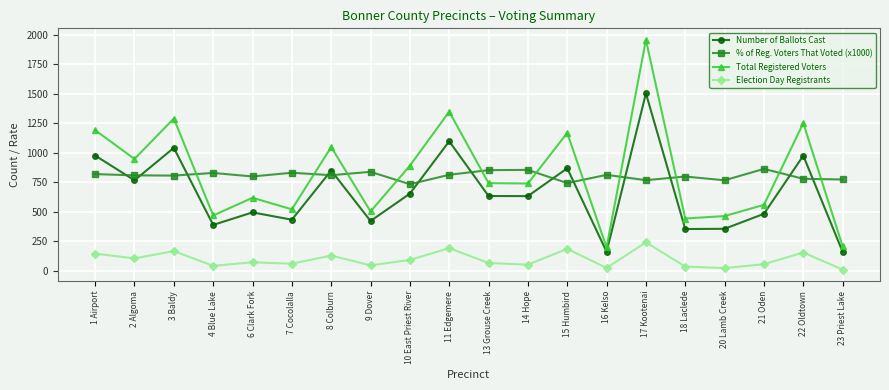

What is the greatest value displayed?

1958.0